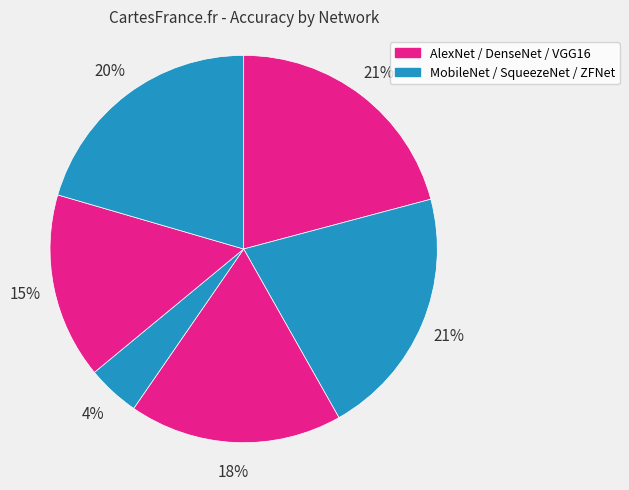

To the nearest percent, what is the difference between the largest and smallest slice percentages?

17%